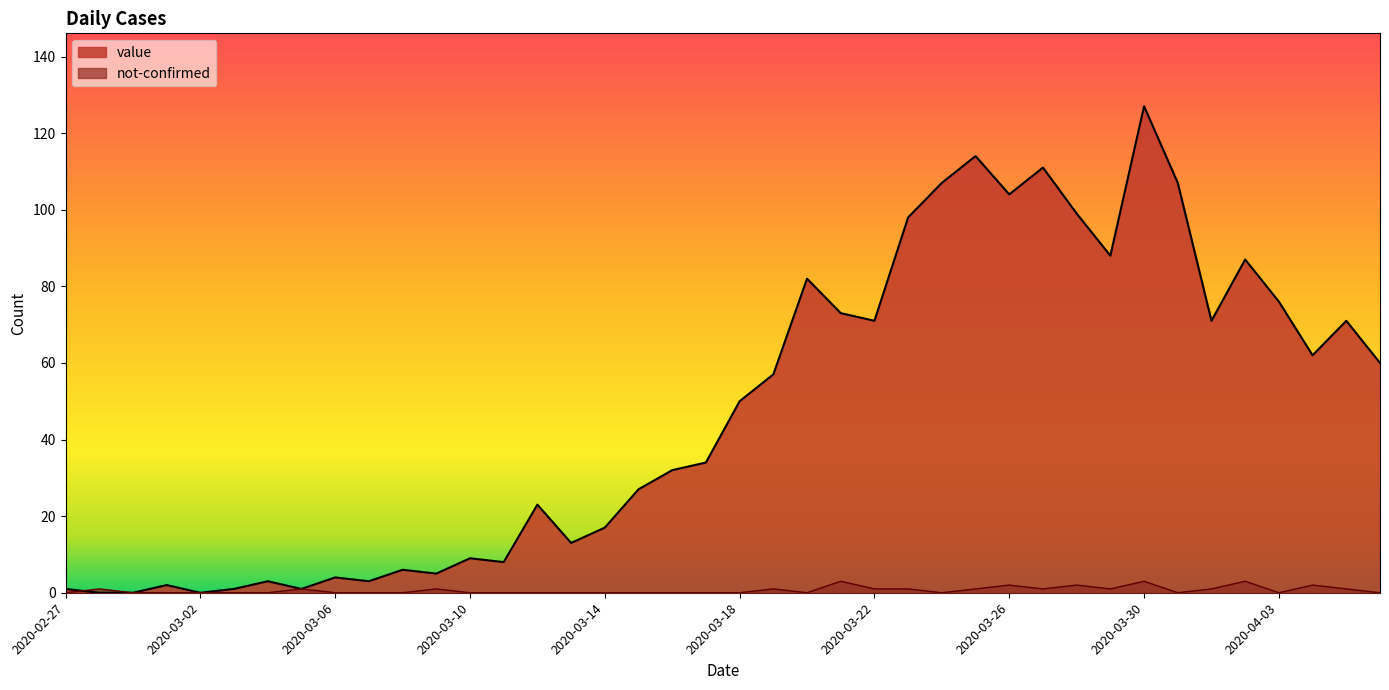

At which category does the chart reach its peak across all series?

2020-03-30